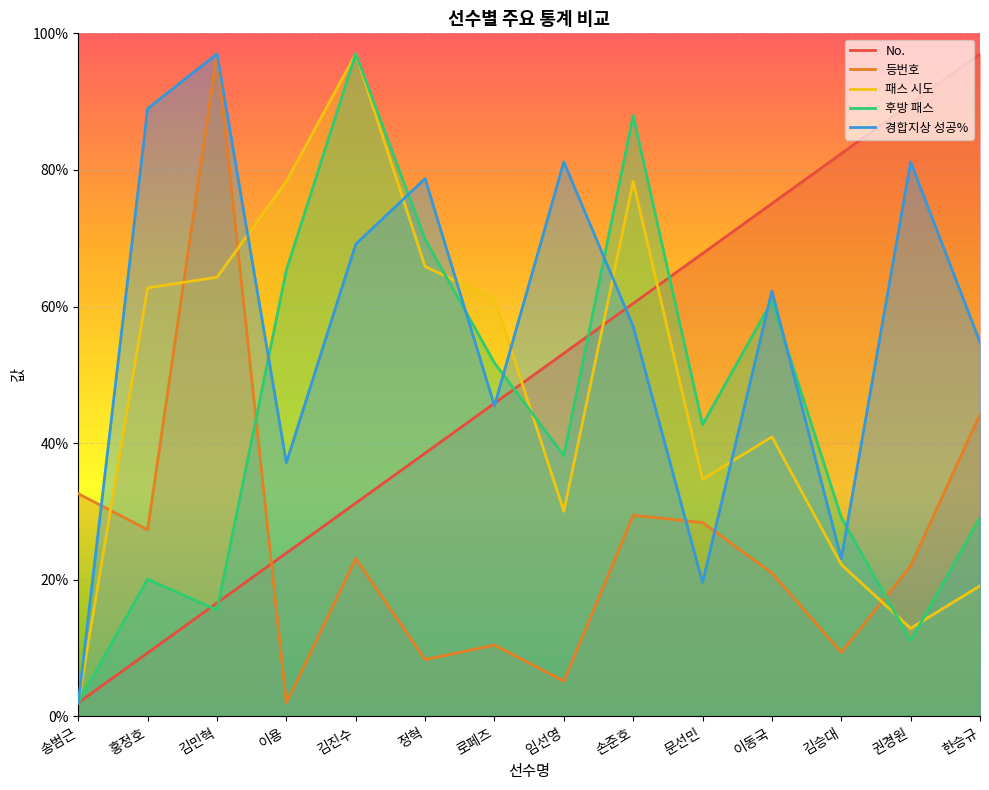

Rank the series at 홍정호 from highest to lowest value.

경합지상 성공%, 패스 시도, 등번호, 후방 패스, No.